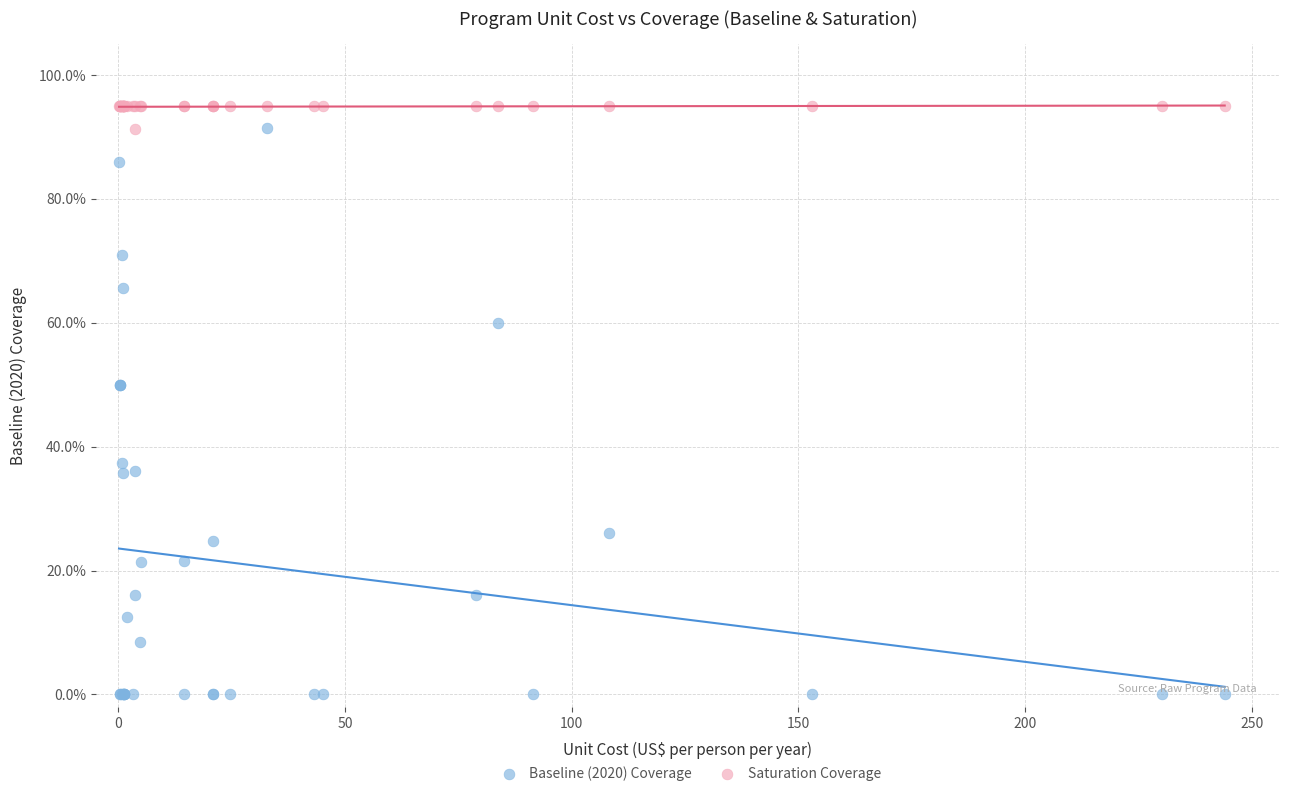

What are all the series names shown in the legend?

Baseline (2020) Coverage, Saturation Coverage